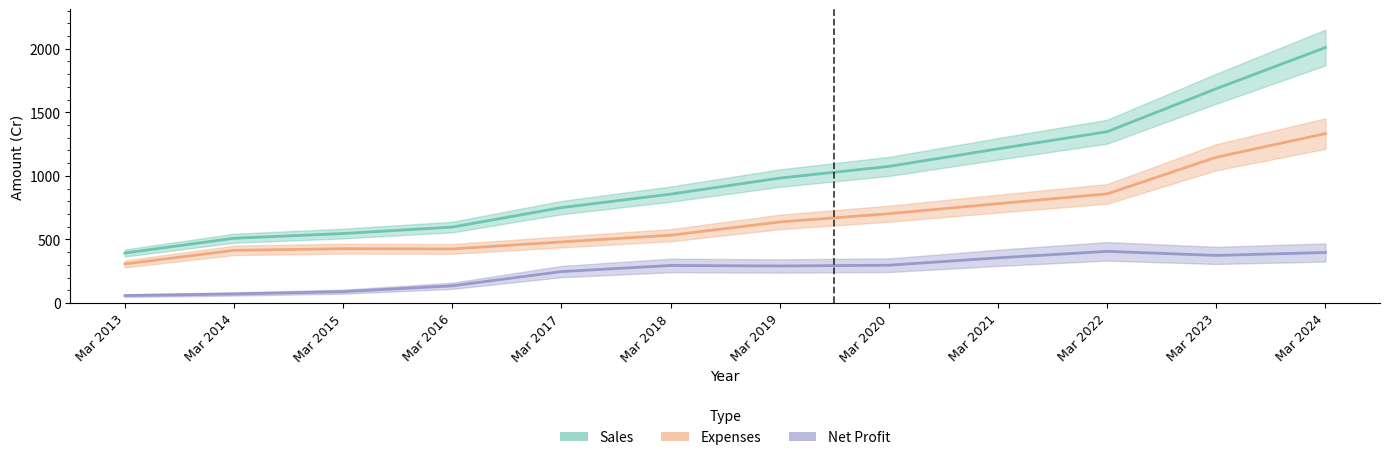

What is the total value across all series at Mar 2016?

1157